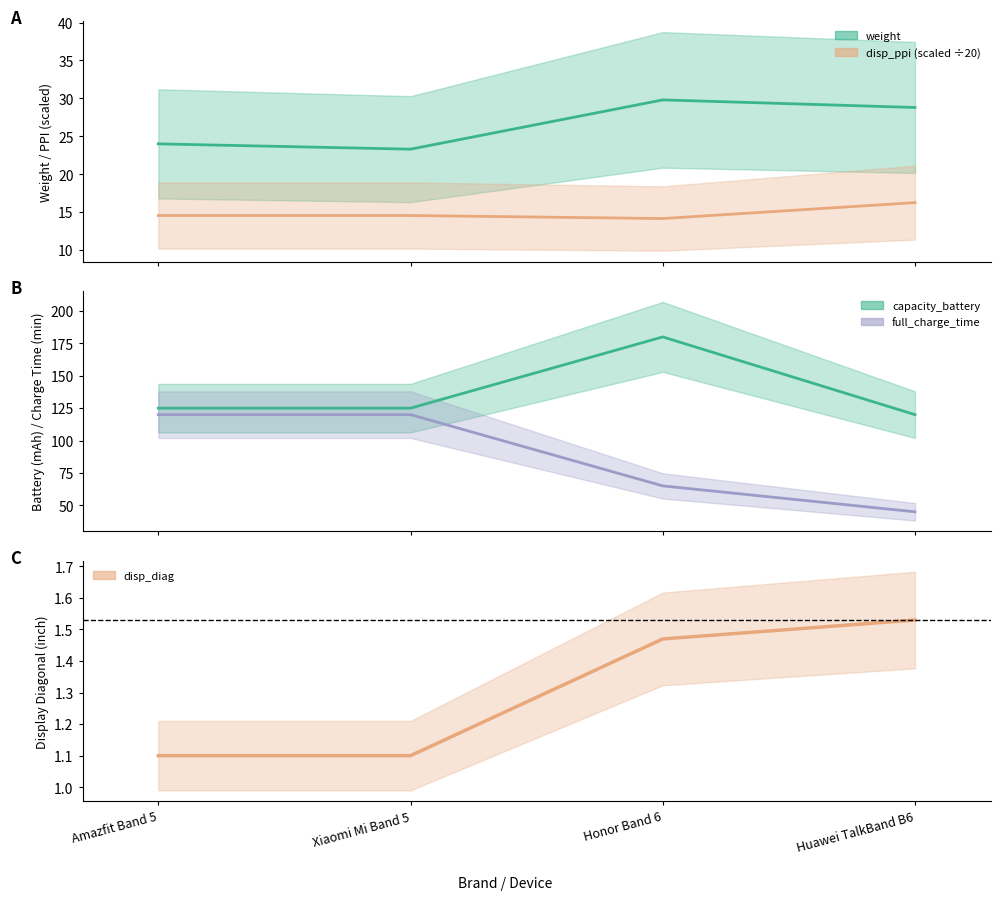

Reading left to right, list all the values displayed in this chart.

weight: 24.0	23.3	29.8	28.8
disp_diag: 1.1	1.1	1.5	1.5
disp_ppi: 14.6	14.6	14.2	16.2
capacity_battery: 125.0	125.0	180.0	120.0
full_charge_time: 120.0	120.0	65.0	45.0